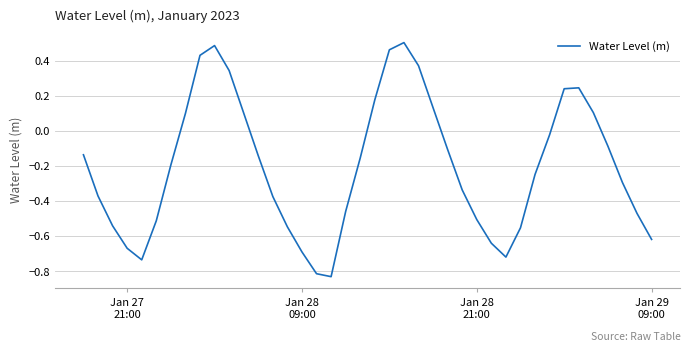

Does the chart have visible grid lines?

Yes